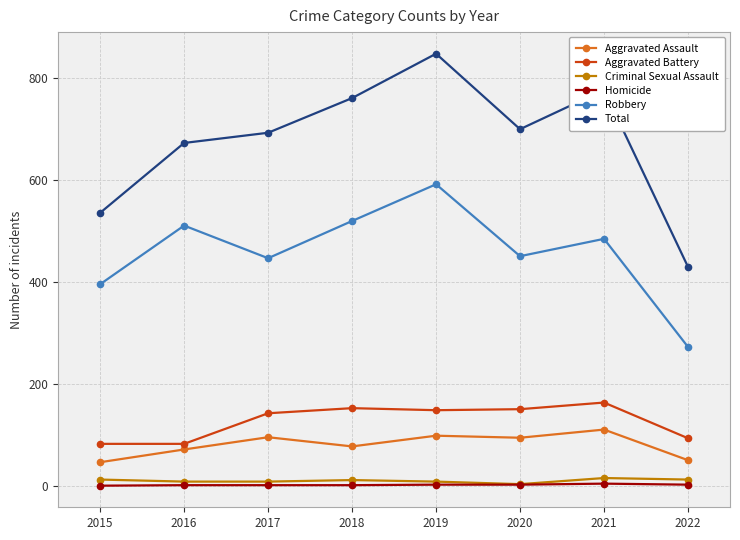

At how many categories does at least one series exceed 552?

6